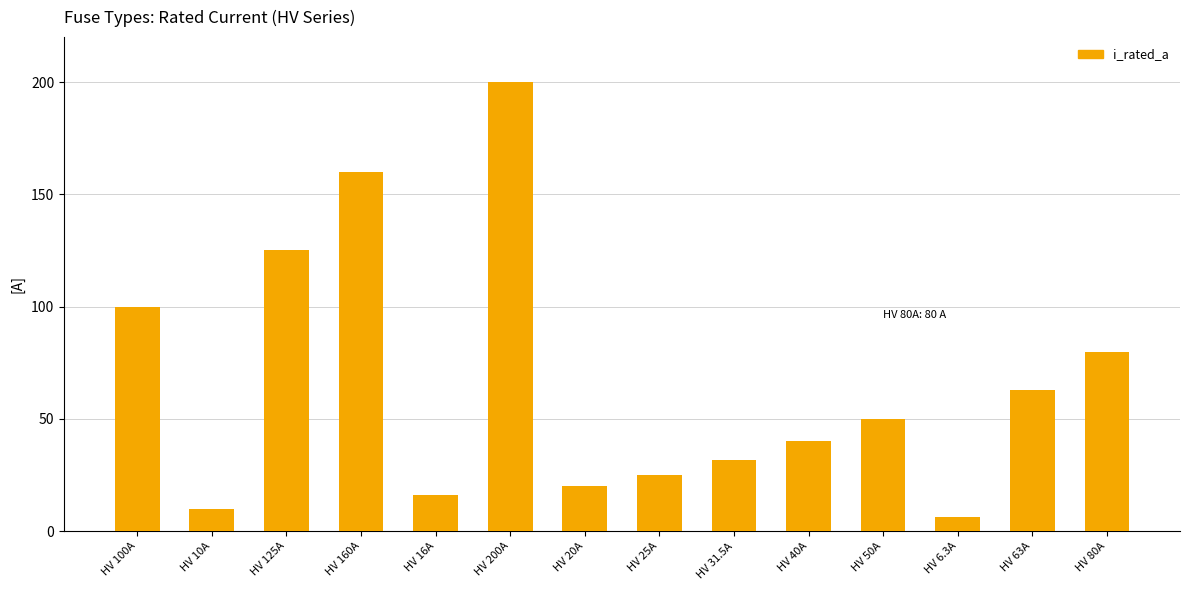

What is the difference between the values at HV 100A and HV 31.5A?

68.5